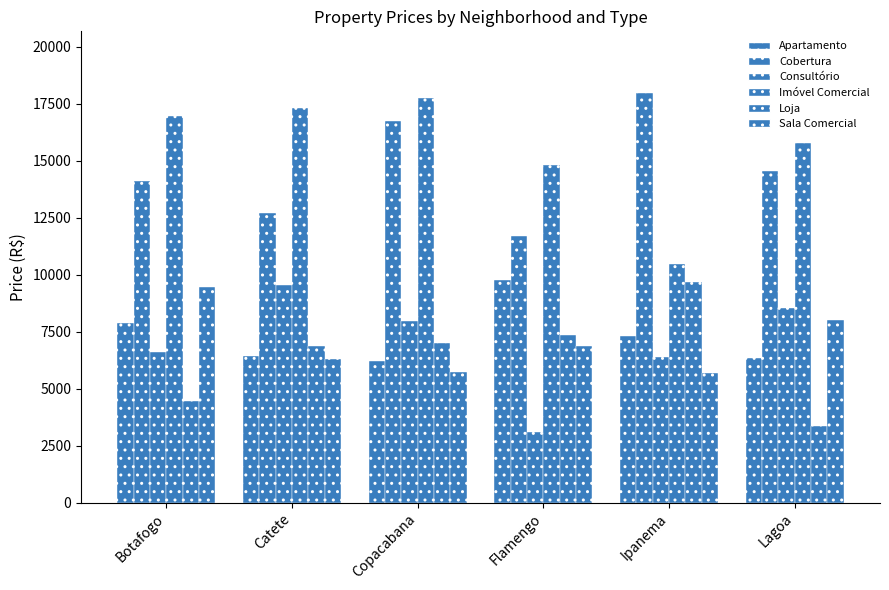

List the labels in order of Loja value, smallest first.

Lagoa, Botafogo, Catete, Copacabana, Flamengo, Ipanema